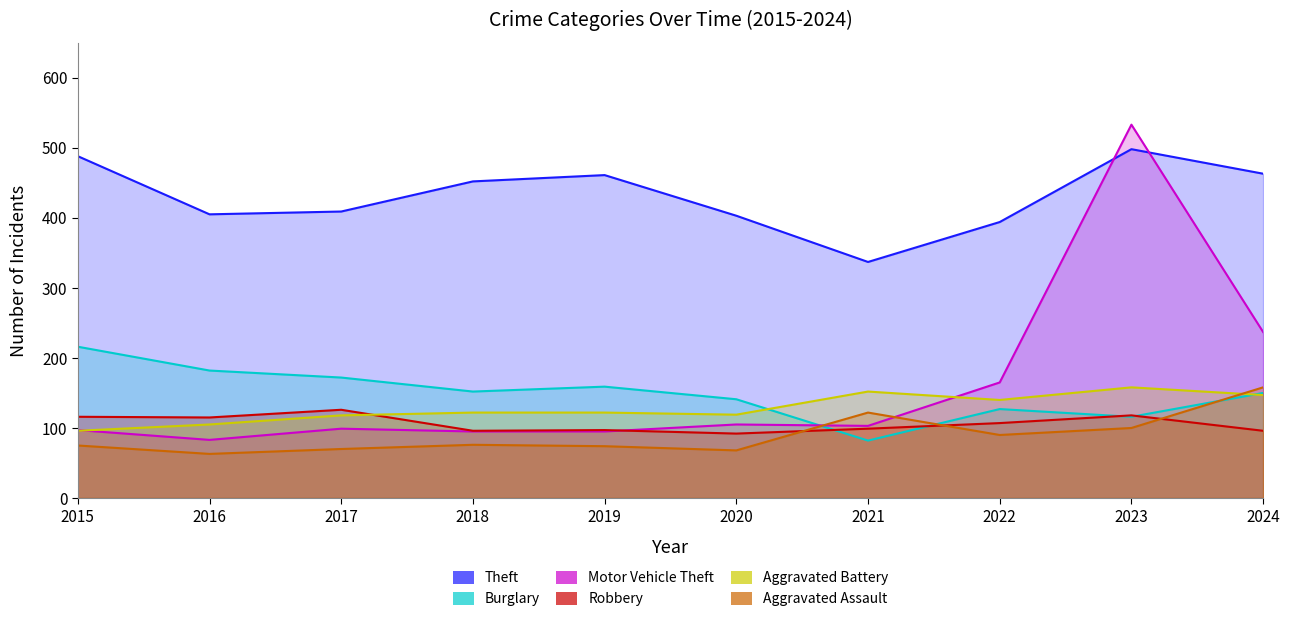

At which category does Aggravated Battery reach its first local valley?

2020